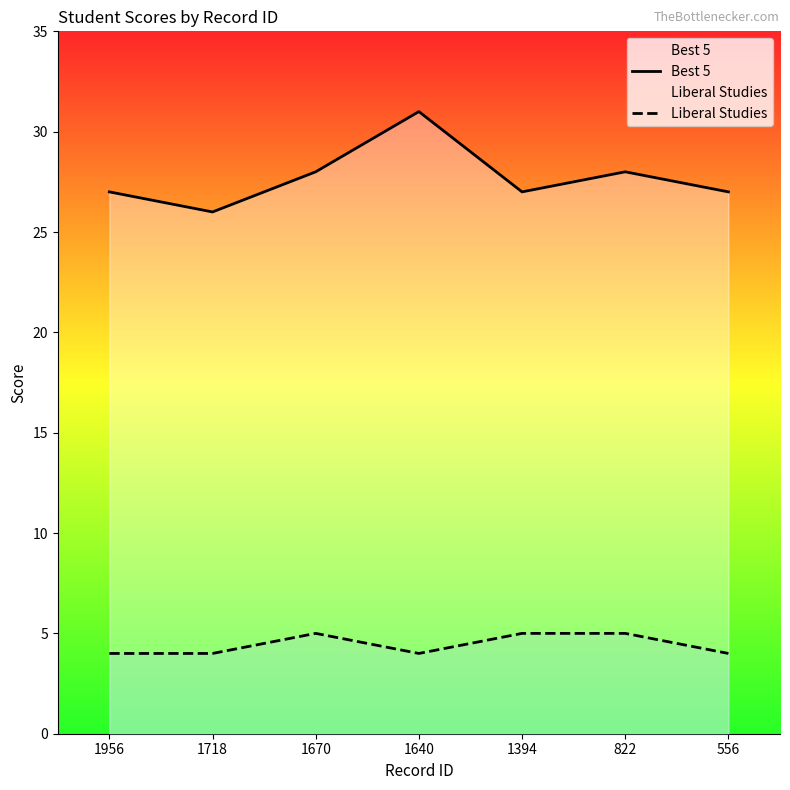

True or false: Best 5 and Liberal Studies intersect in this chart.

False